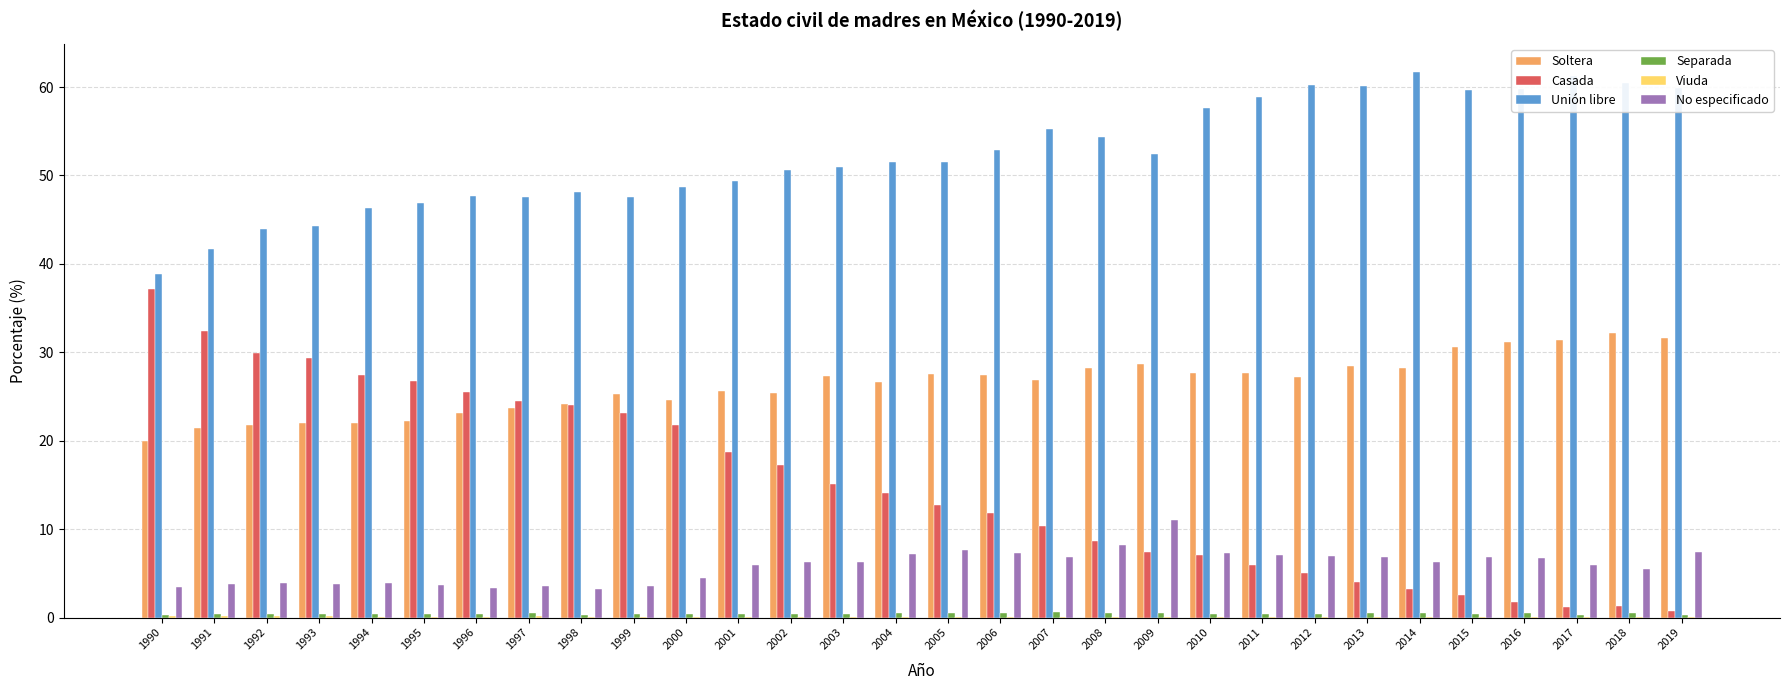

How many categories are shown in the chart?

30